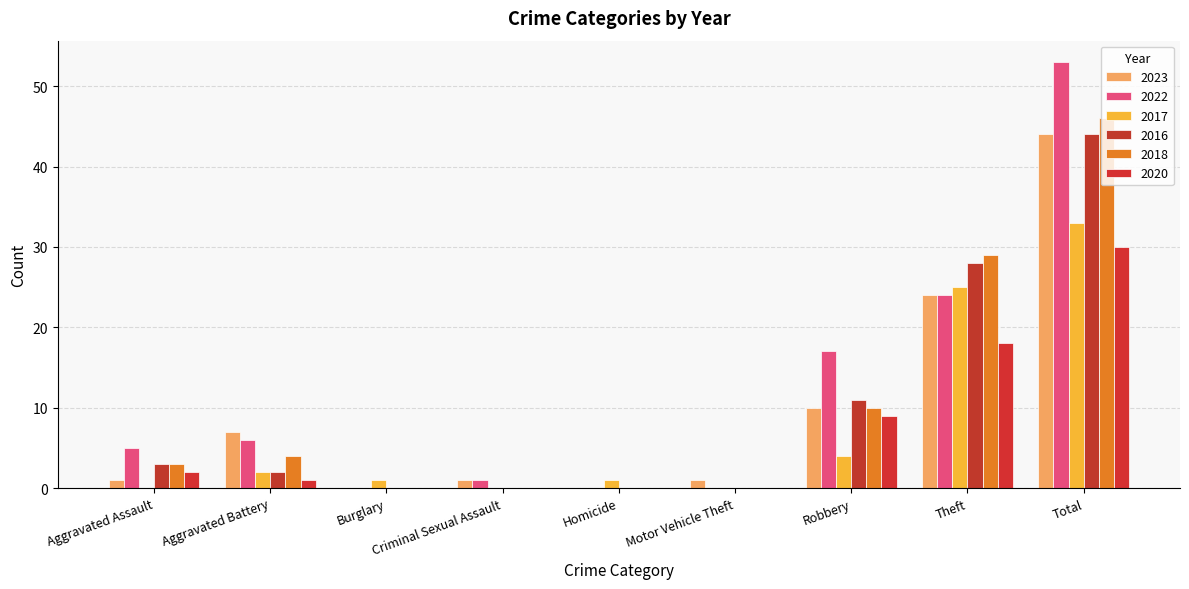

Between Burglary and Robbery, which is larger?

Robbery